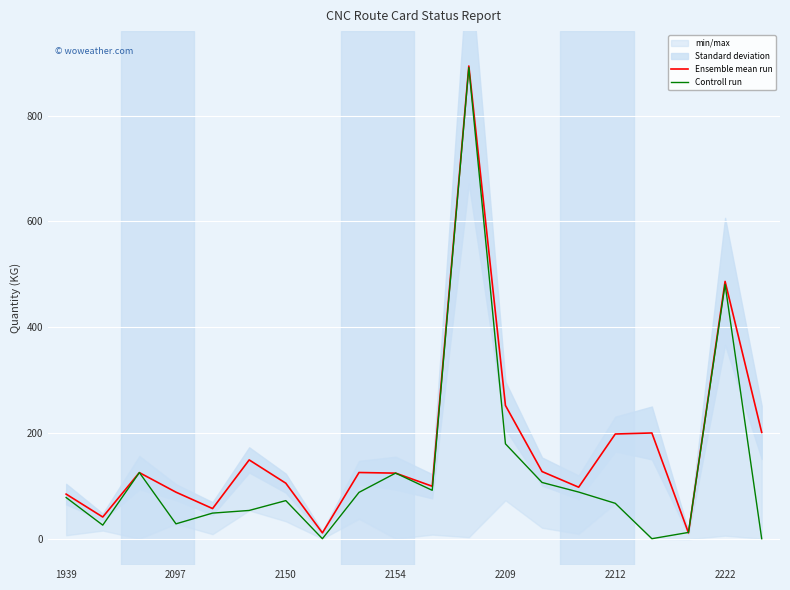

List the series in order of their peak value, lowest first.

Controll run, Ensemble mean run